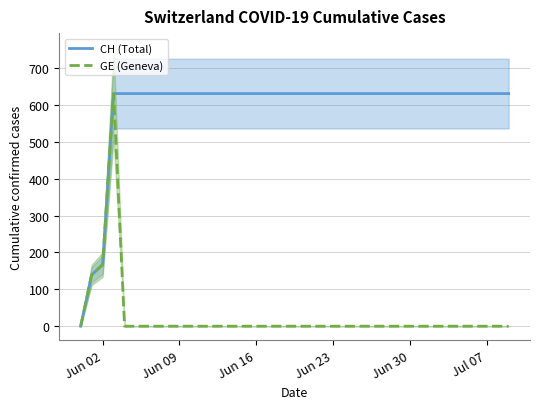

Where is CH (Total) nearest to the value 315?

Jun 02